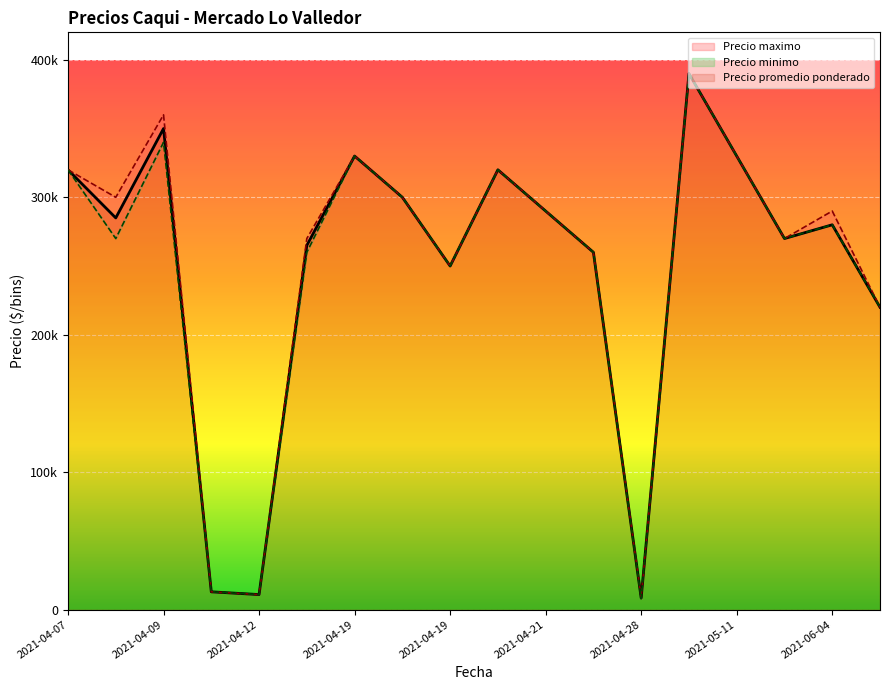

Rank the series by their average value, from highest to lowest.

Precio maximo, Precio promedio ponderado, Precio minimo